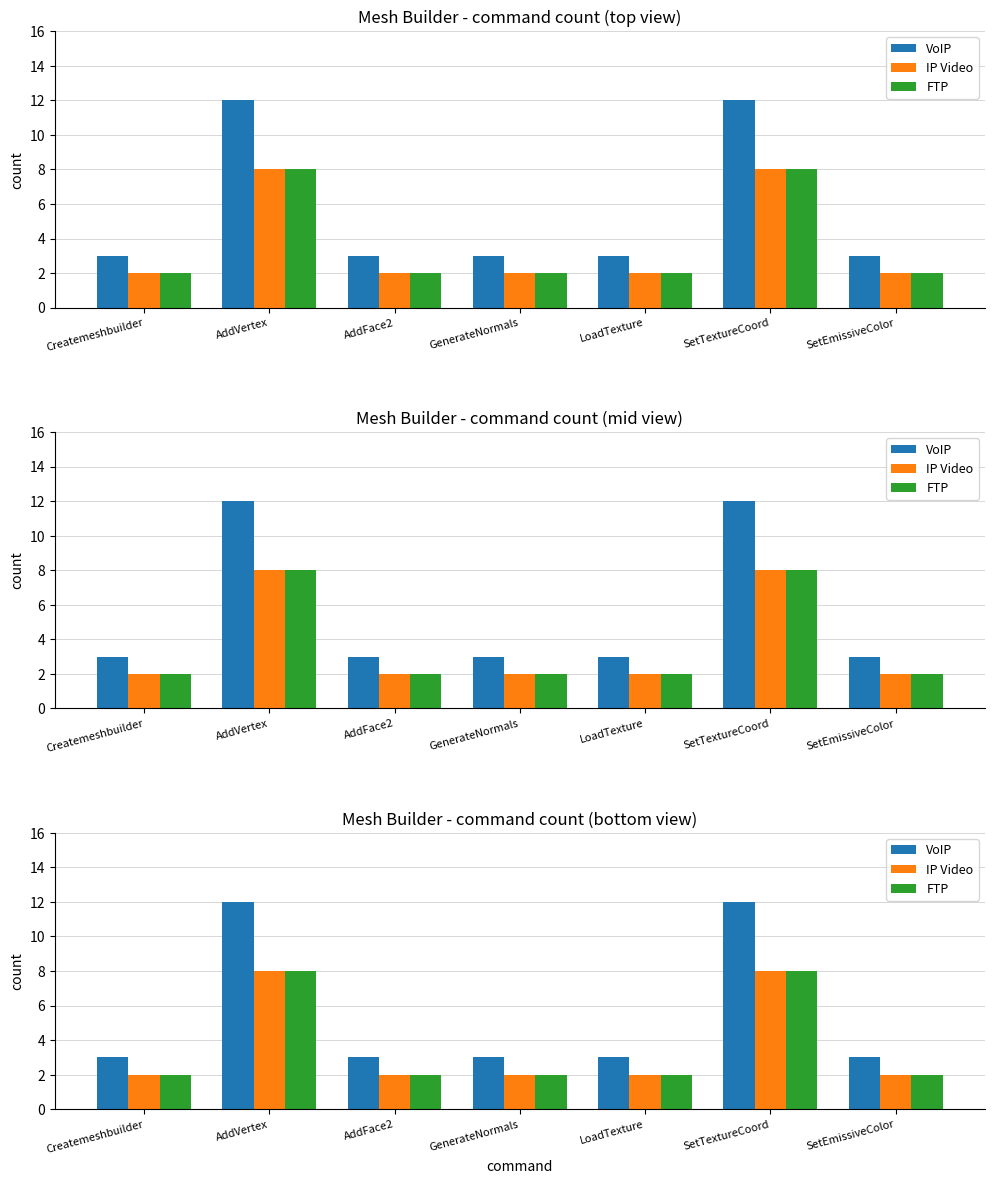

The IP Video series shows 8 at AddVertex. True or false?

True